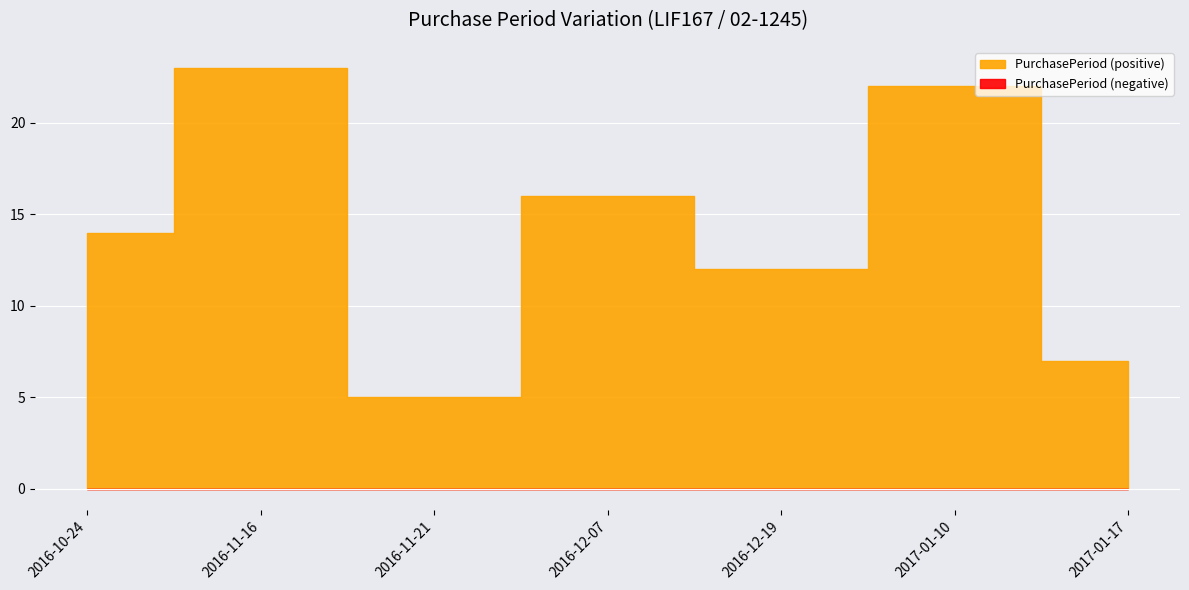

The chart shows a value of 22 at 2017-01-10. True or false?

True